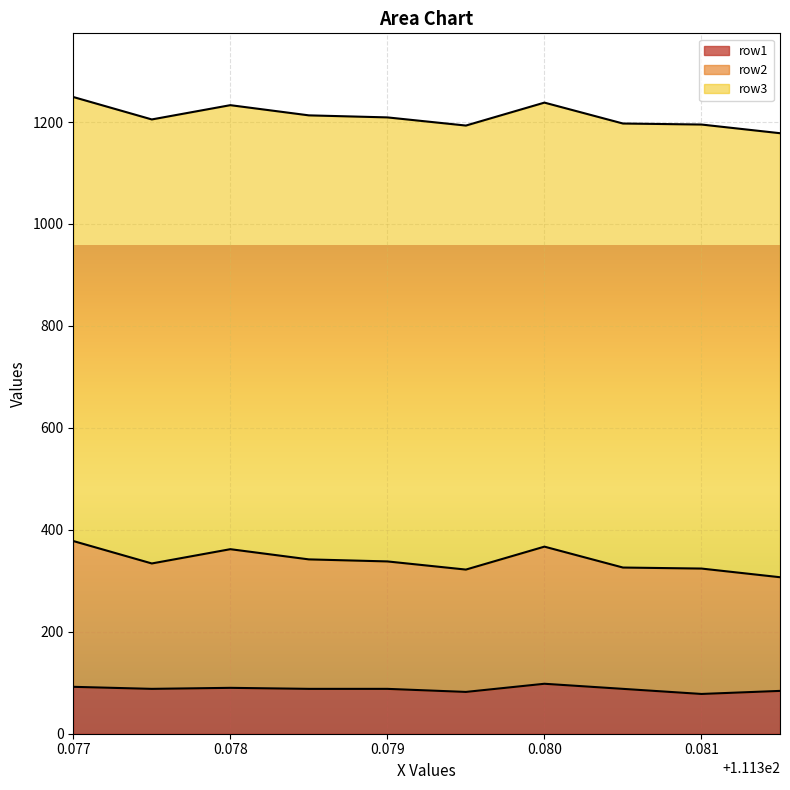

What is the lowest value of the row1 series?

78.0